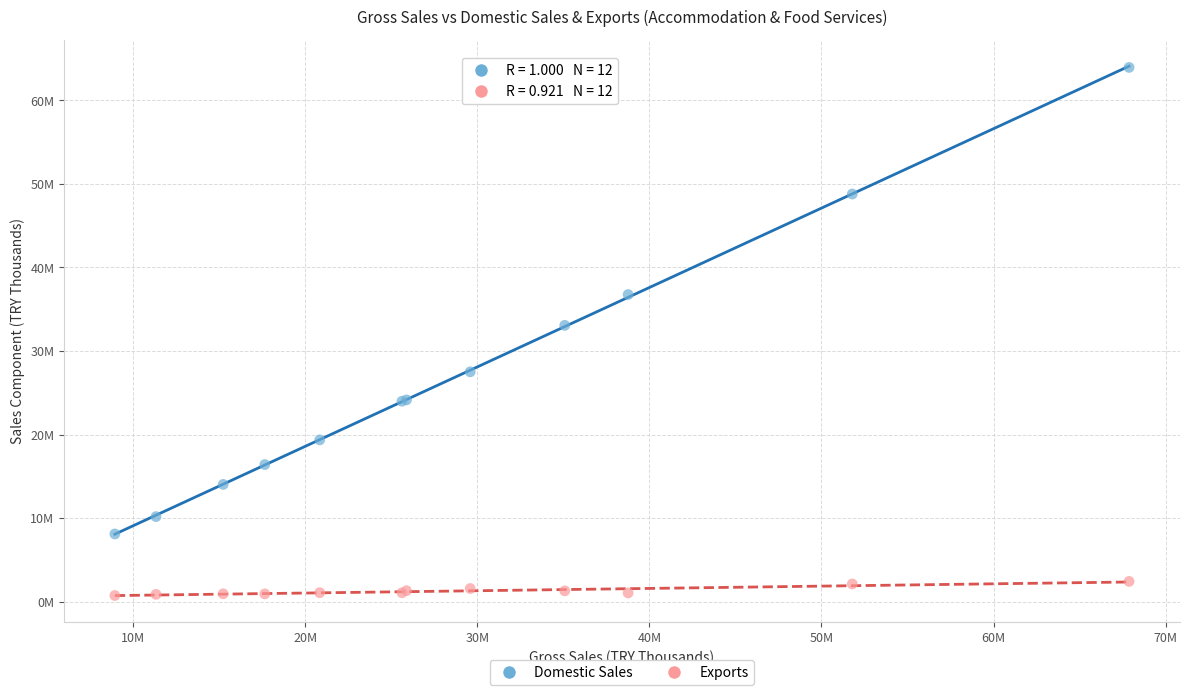

Which series has the widest spread of Y values?

Domestic Sales